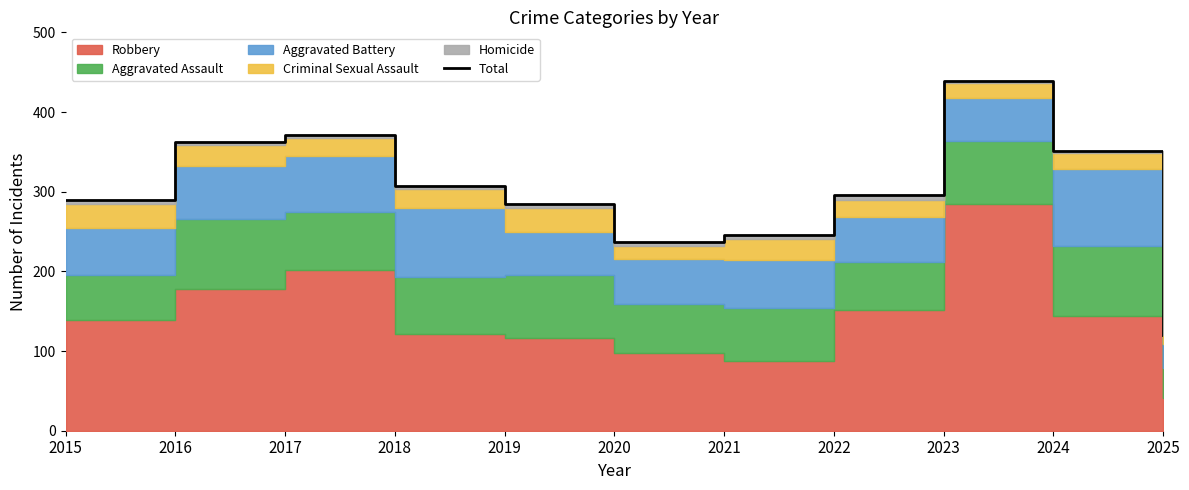

What is the average value?

300